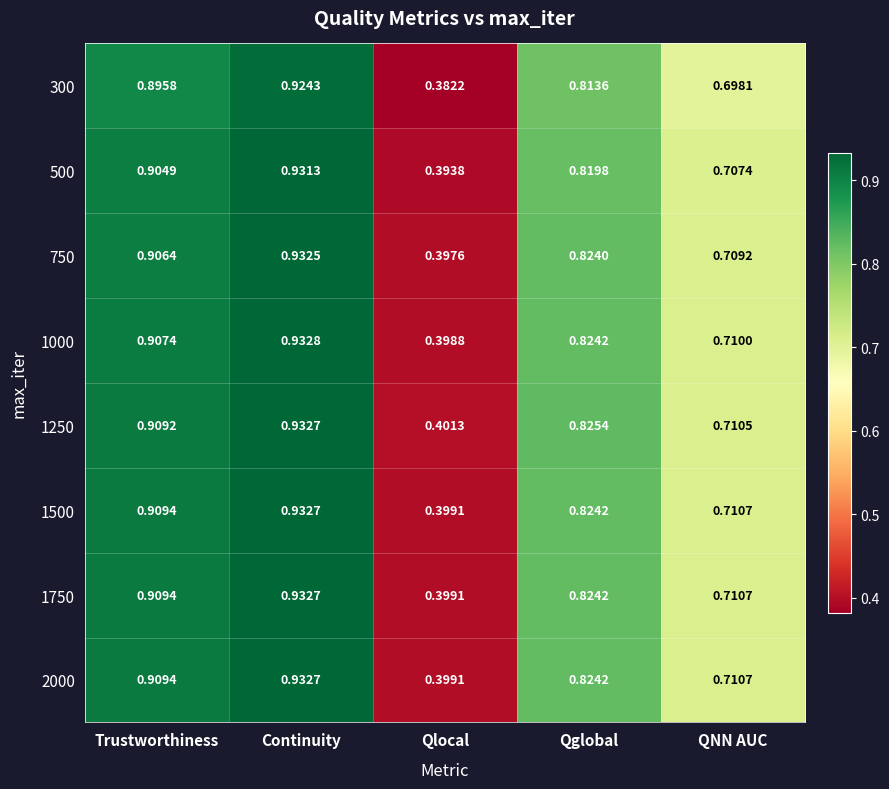

At which category is the sum across all series the highest?

Continuity